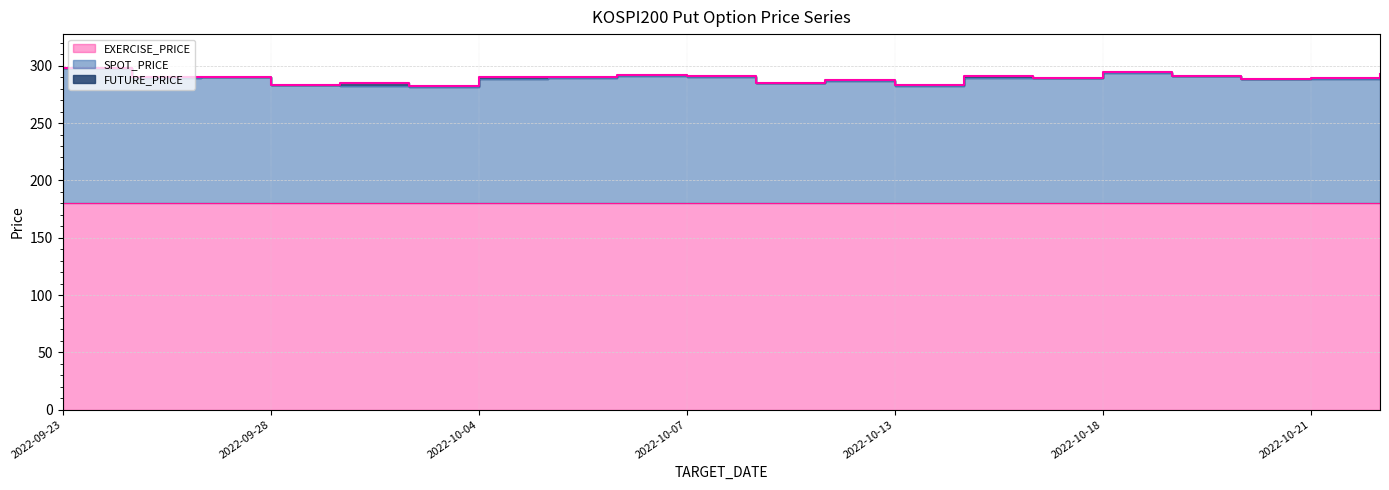

Which series has the widest spread of values?

SPOT_PRICE